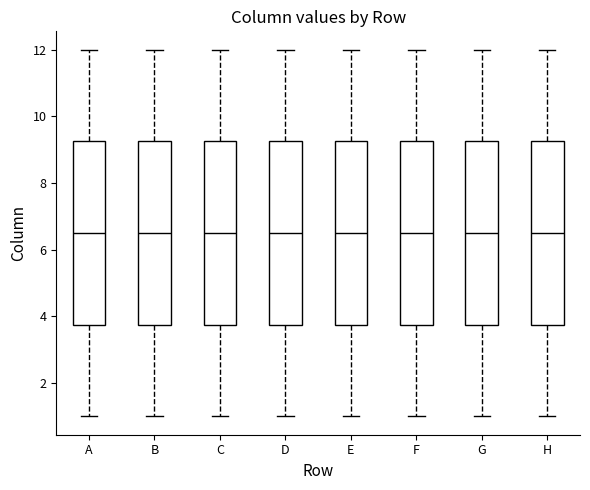

Reading left to right, read every box against the y-axis: the position of its median line, the range the box covers, and the ends of its whiskers. The values are not printed on the chart, so give them approximately, as read against the axis.

A: median 6.6, box 3.8 to 9.2, whiskers 1.0 to 12.0
B: median 6.6, box 3.8 to 9.2, whiskers 1.0 to 12.0
C: median 6.6, box 3.8 to 9.2, whiskers 1.0 to 12.0
D: median 6.6, box 3.8 to 9.2, whiskers 1.0 to 12.0
E: median 6.6, box 3.8 to 9.2, whiskers 1.0 to 12.0
F: median 6.6, box 3.8 to 9.2, whiskers 1.0 to 12.0
G: median 6.6, box 3.8 to 9.2, whiskers 1.0 to 12.0
H: median 6.6, box 3.8 to 9.2, whiskers 1.0 to 12.0